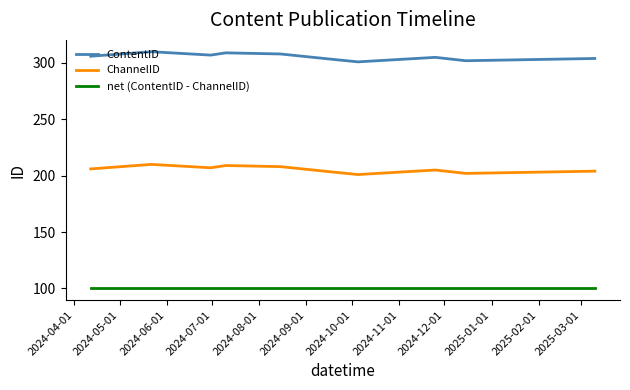

How many ContentID values are between 303 and 308?

6